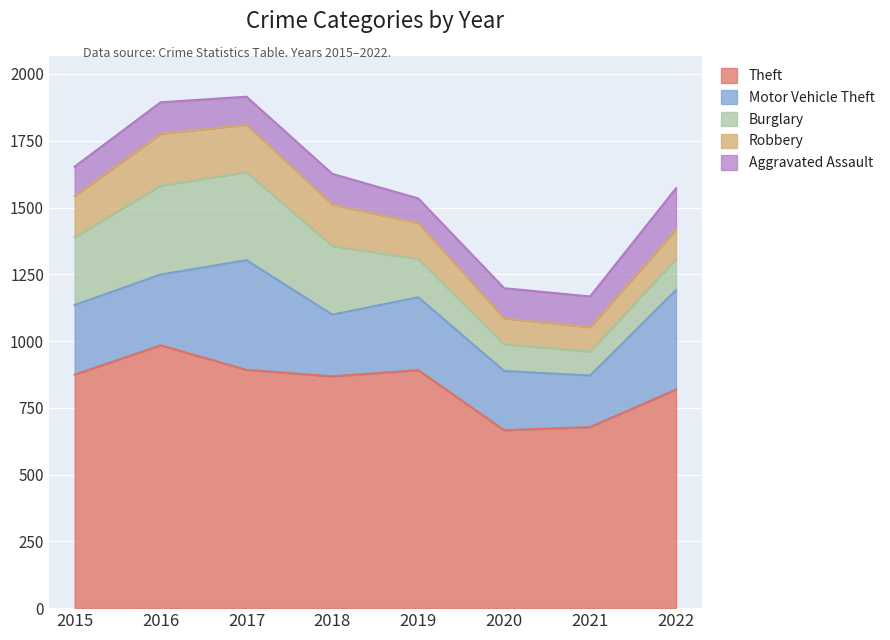

What is the difference between the Aggravated Assault values at 2022 and 2020?

41